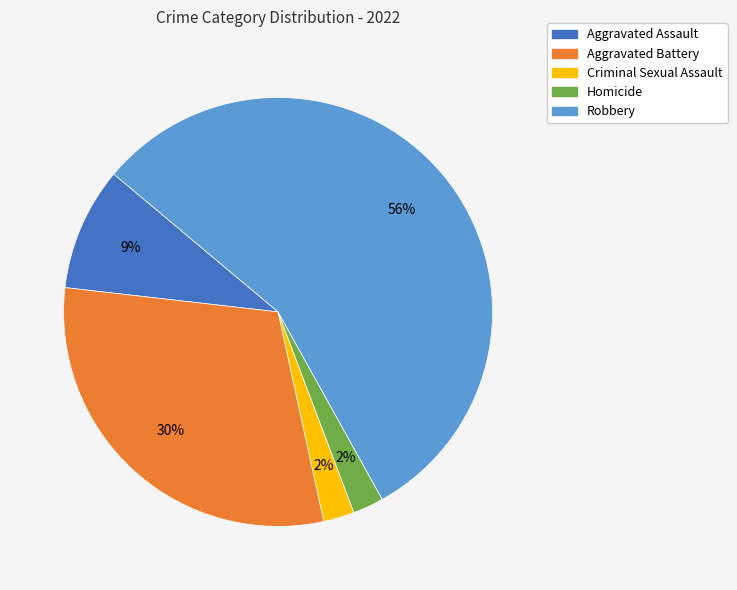

Does Robbery account for over 50% of the chart?

Yes